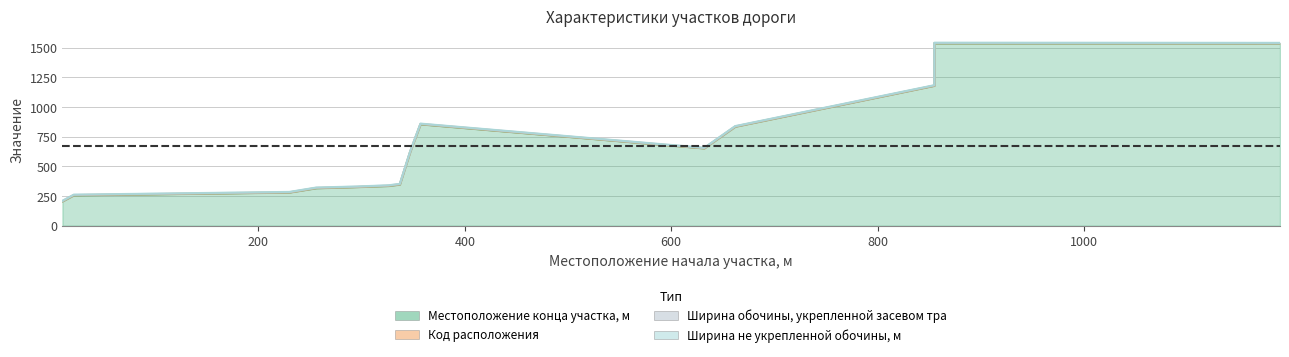

What is the smallest value displayed?

1